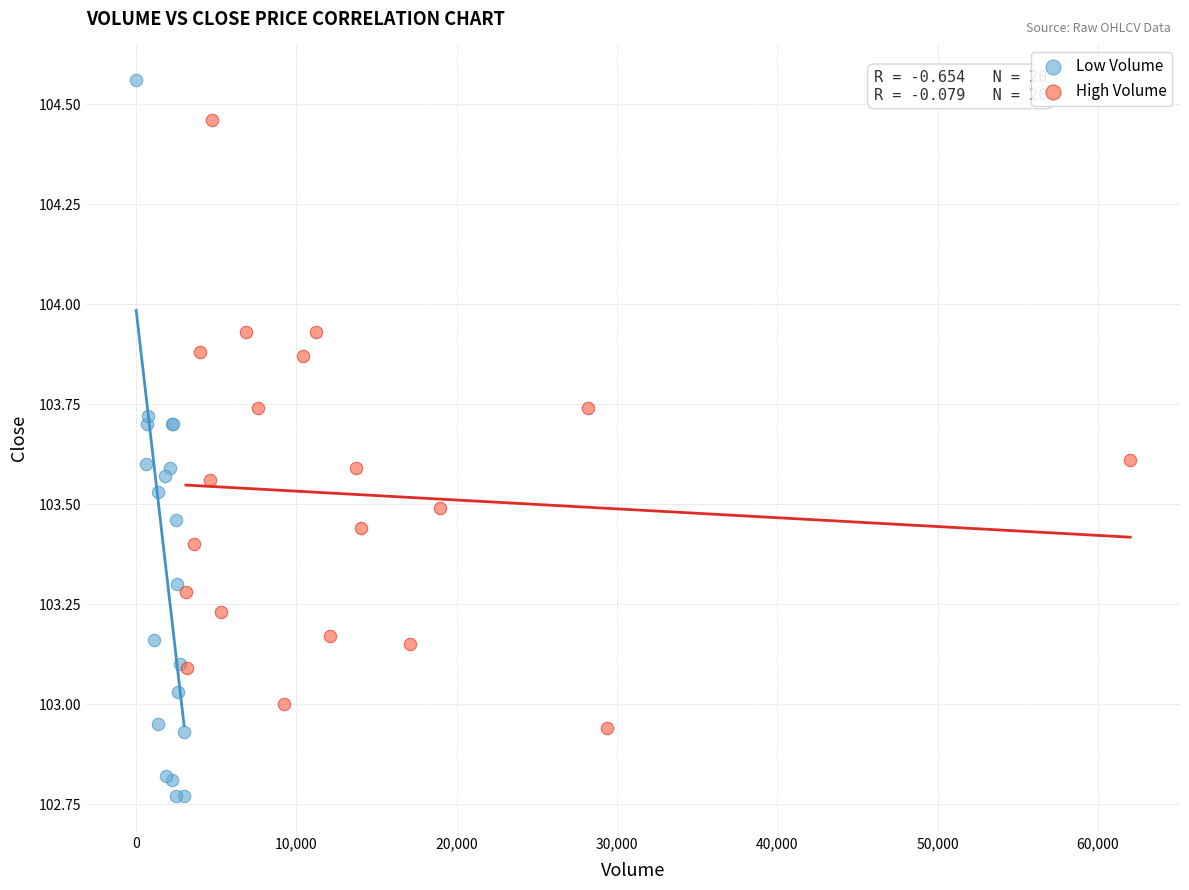

Which series reaches the minimum Y coordinate?

Low Volume